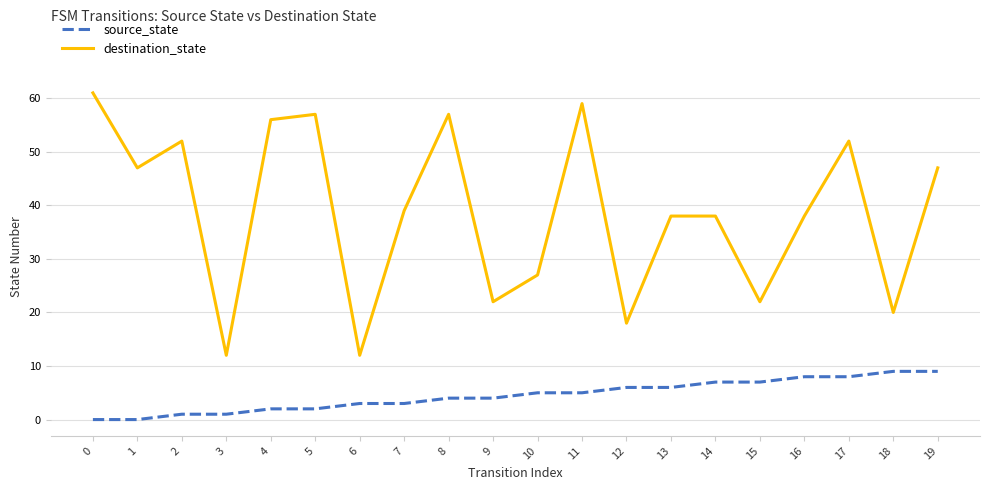

Is it true that destination_state equals 14 at 2?

False